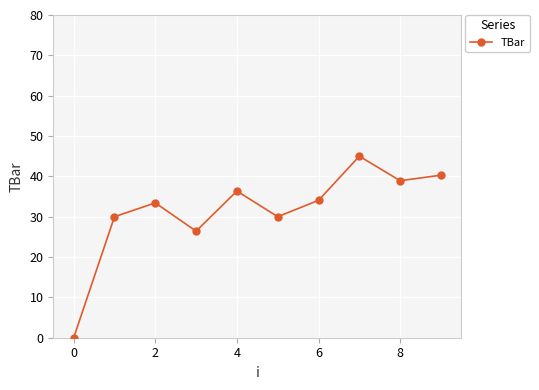

Reading left to right, transcribe all the data shown in this chart.

0.0	30.0	33.4	26.4	36.4	30.0	34.1	45.0	38.9	40.3